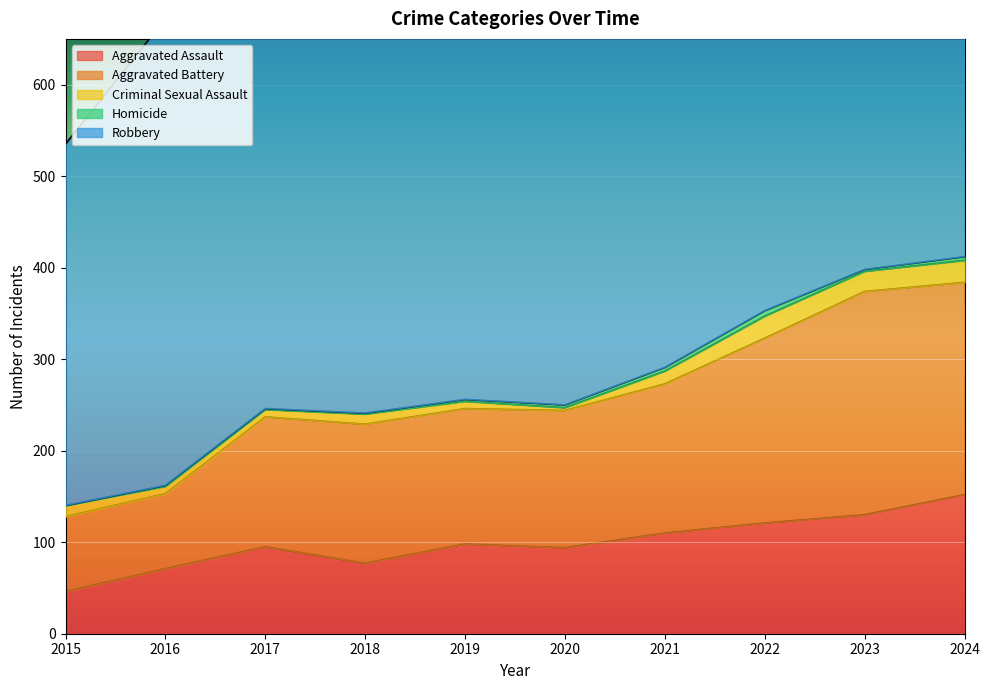

What is the difference between the maximum and second lowest values in the Robbery series?

151